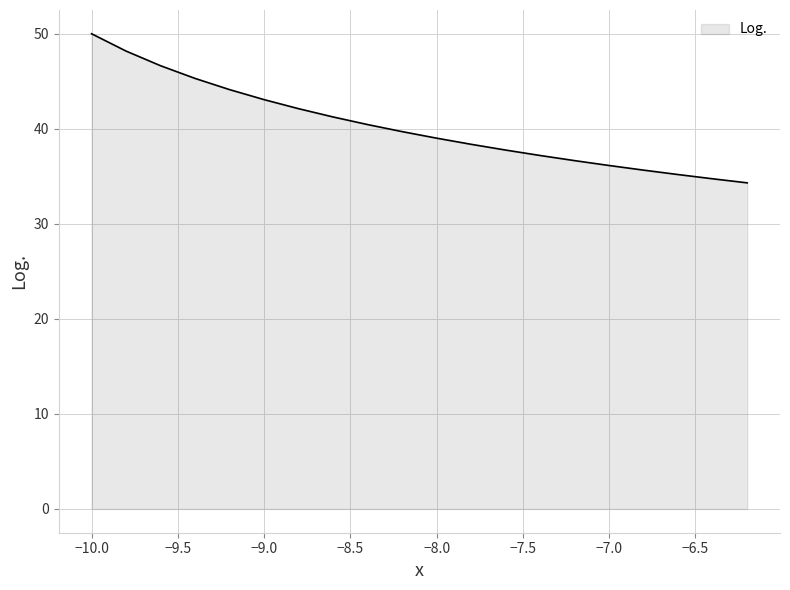

Reading left to right, list all the values displayed in this chart.

50.0	48.2	46.6	45.3	44.1	43.1	42.1	41.2	40.4	39.7	39.0	38.4	37.8	37.2	36.6	36.1	35.6	35.2	34.7	34.3